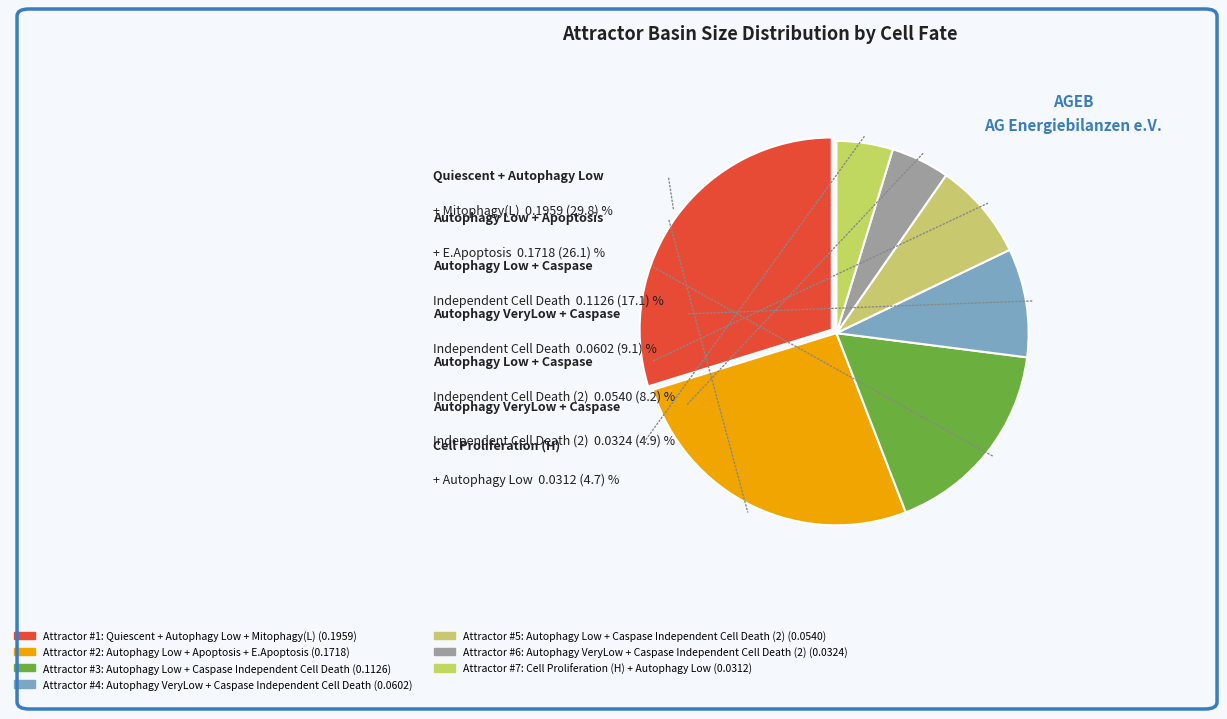

How many segments does this pie chart have?

7